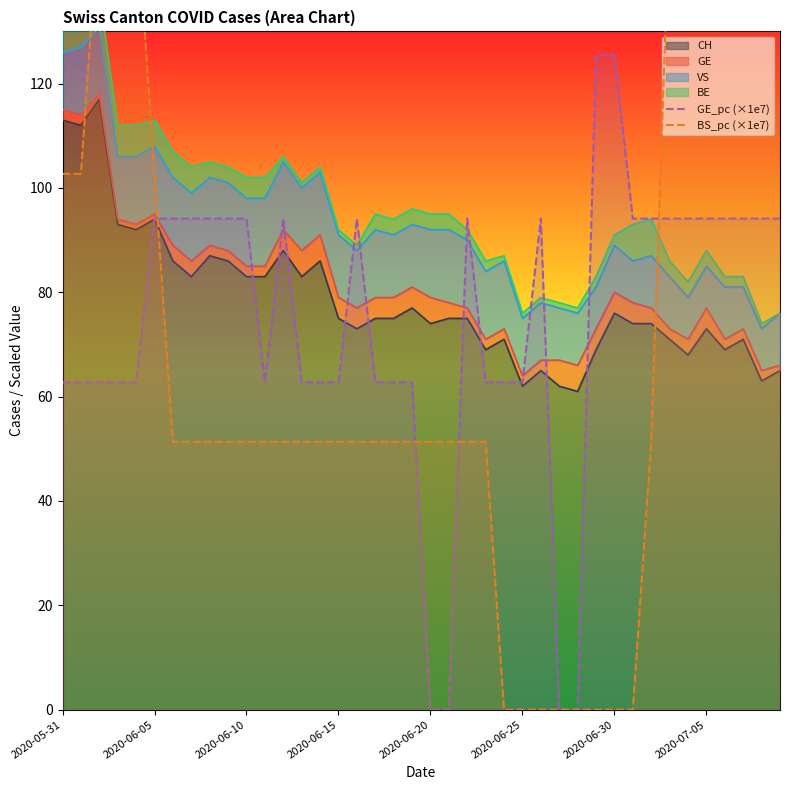

Which series has the widest spread of values?

BS_pc (×1e7)